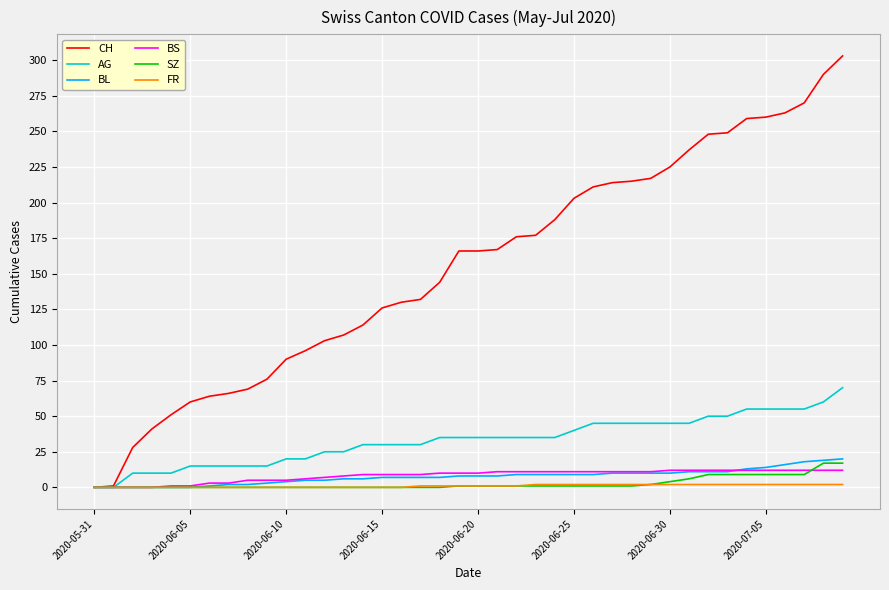

What is the highest value of the SZ series?

17